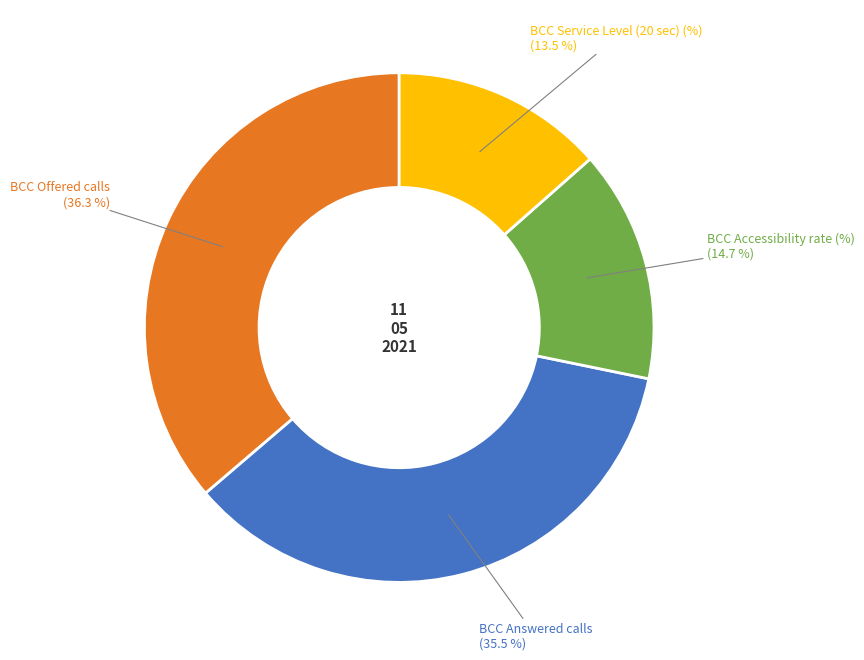

To the nearest percent, what is the difference between the BCC Answered calls and BCC Service Level (20 sec) (%) slice percentages?

22%